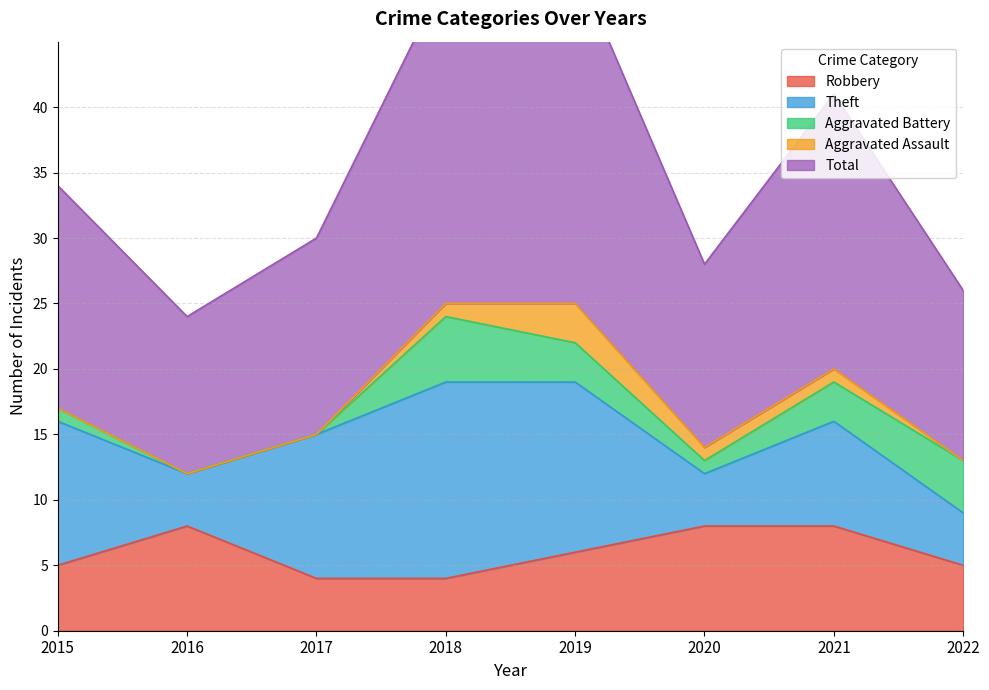

How many lines are shown in the chart?

5